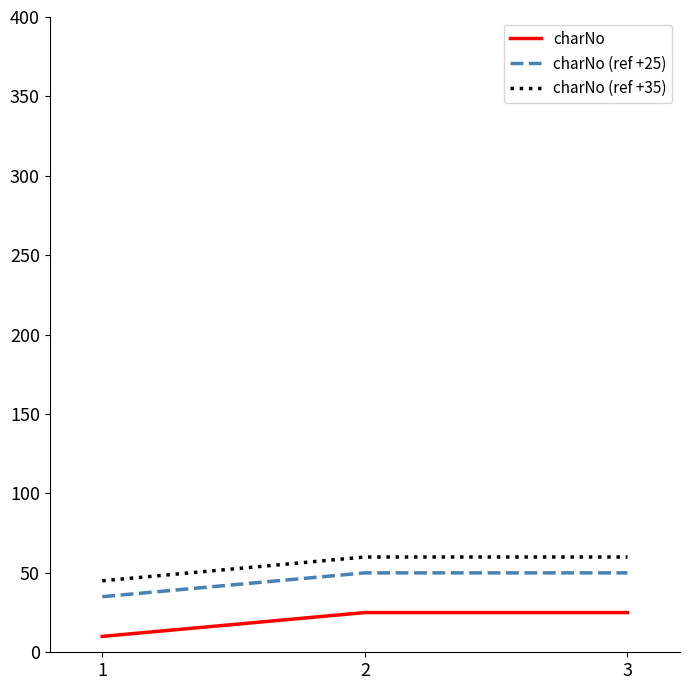

Is the value of charNo at 2 greater than the value of charNo (ref +25) at 3?

No